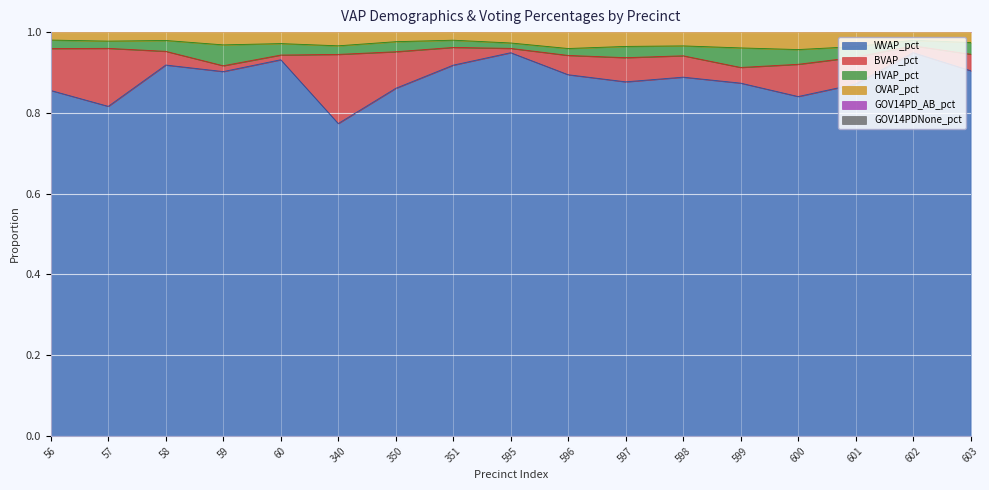

Is it true that WVAP_pct equals 0.3 at 597?

False